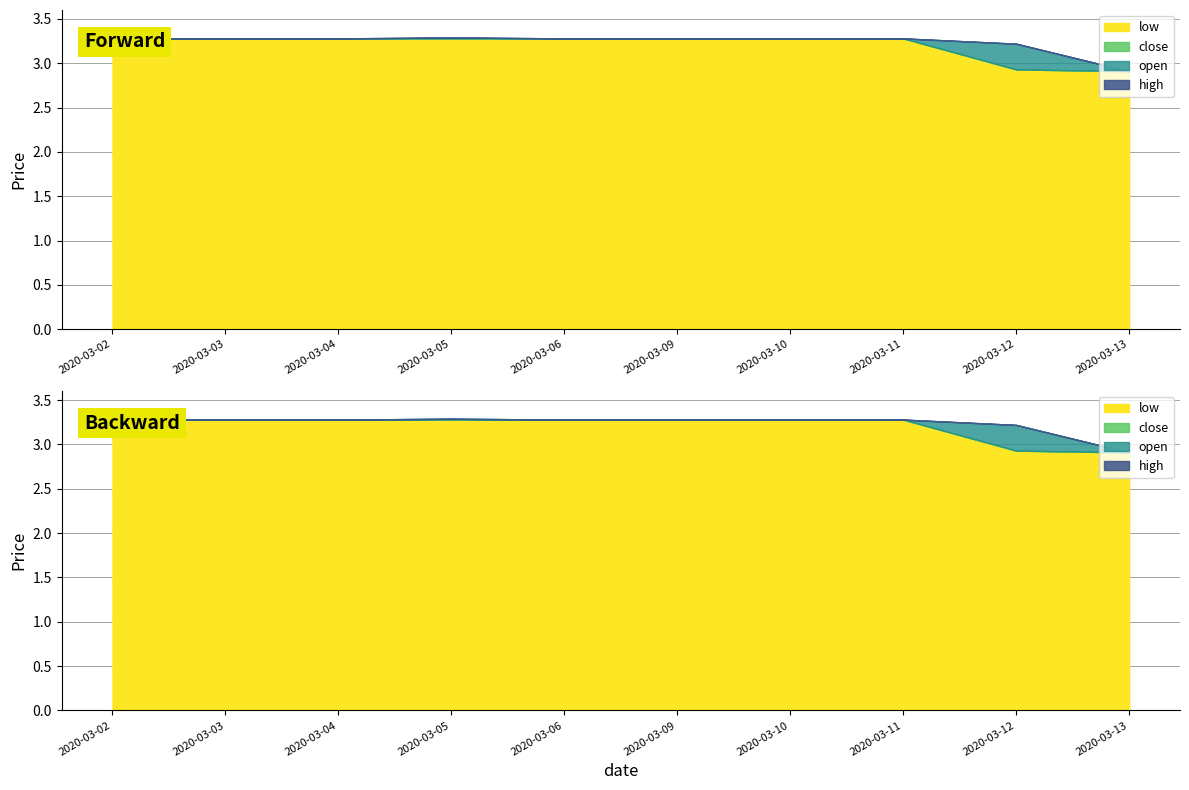

In open, how many points are higher than both neighbors (excluding endpoints)?

1